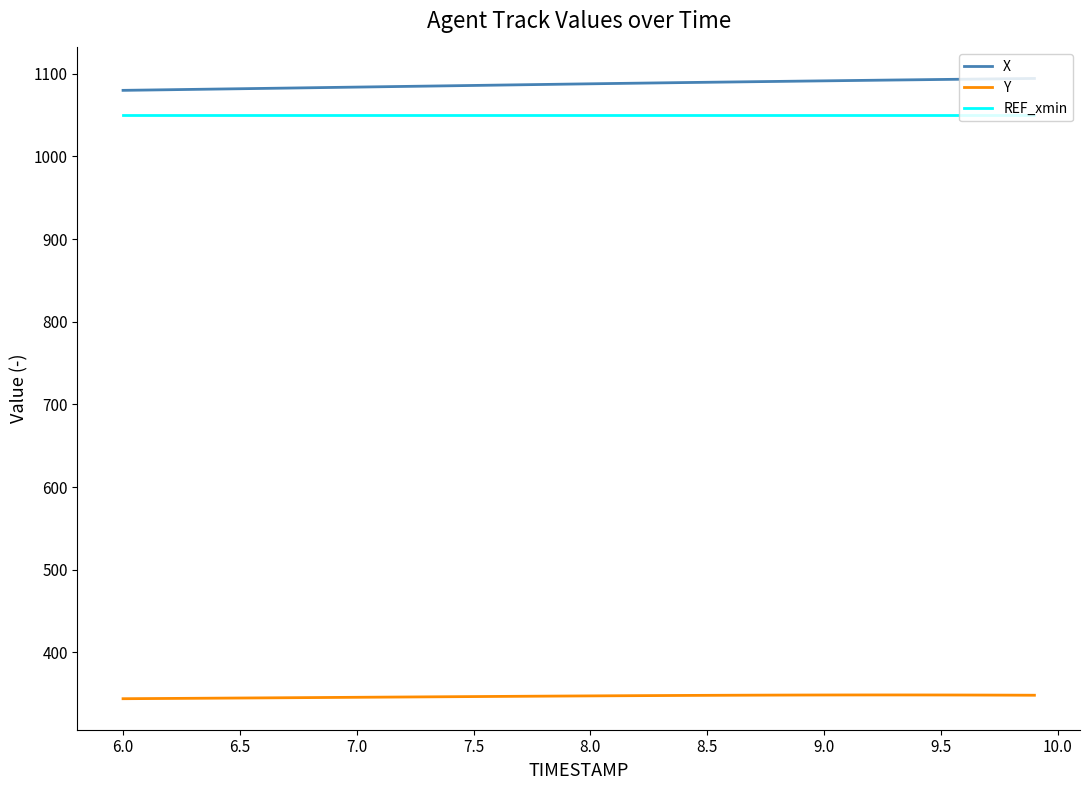

True or false: Y and REF_xmin intersect in this chart.

False